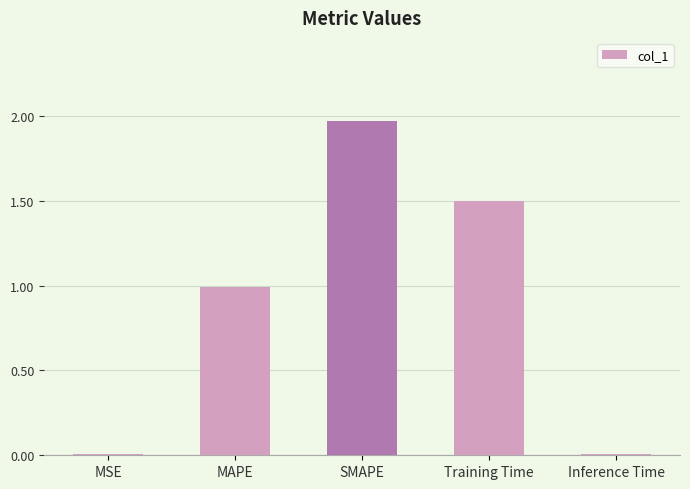

The chart shows a value of 0.0 at MSE. True or false?

True